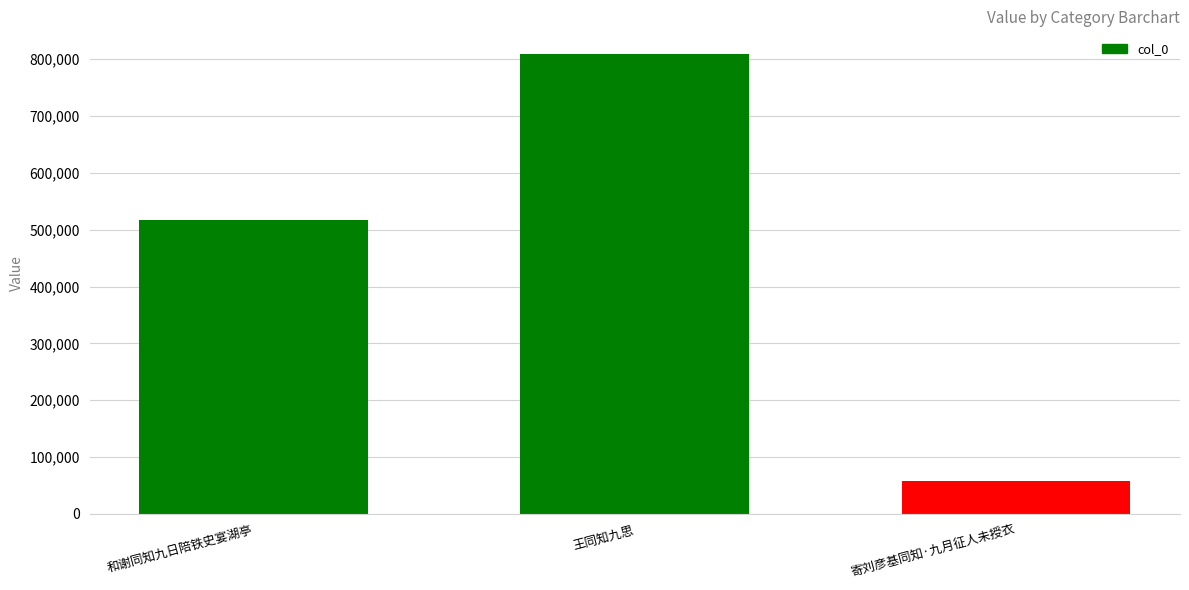

Rank the categories by value from lowest to highest.

寄刘彦基同知·九月征人未授衣, 和谢同知九日陪铁史宴湖亭, 王同知九思